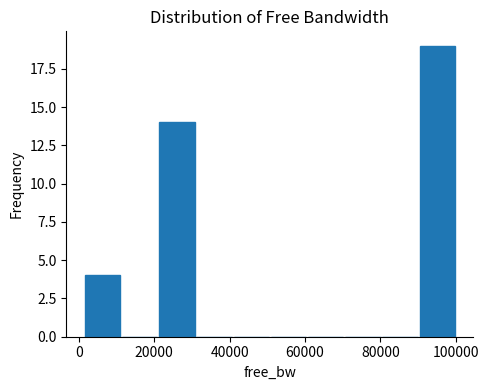

Reading left to right, transcribe this chart: for each bar, give the range it covers on the x-axis and its height. Neither the bar edges nor the heights are printed on the chart, so give them approximately, as read against the axes.

2000 to 12000: 4
12000 to 22000: 0
22000 to 30000: 14
30000 to 40000: 0
40000 to 50000: 0
50000 to 60000: 0
60000 to 70000: 0
70000 to 80000: 0
80000 to 90000: 0
90000 to 100000: 19